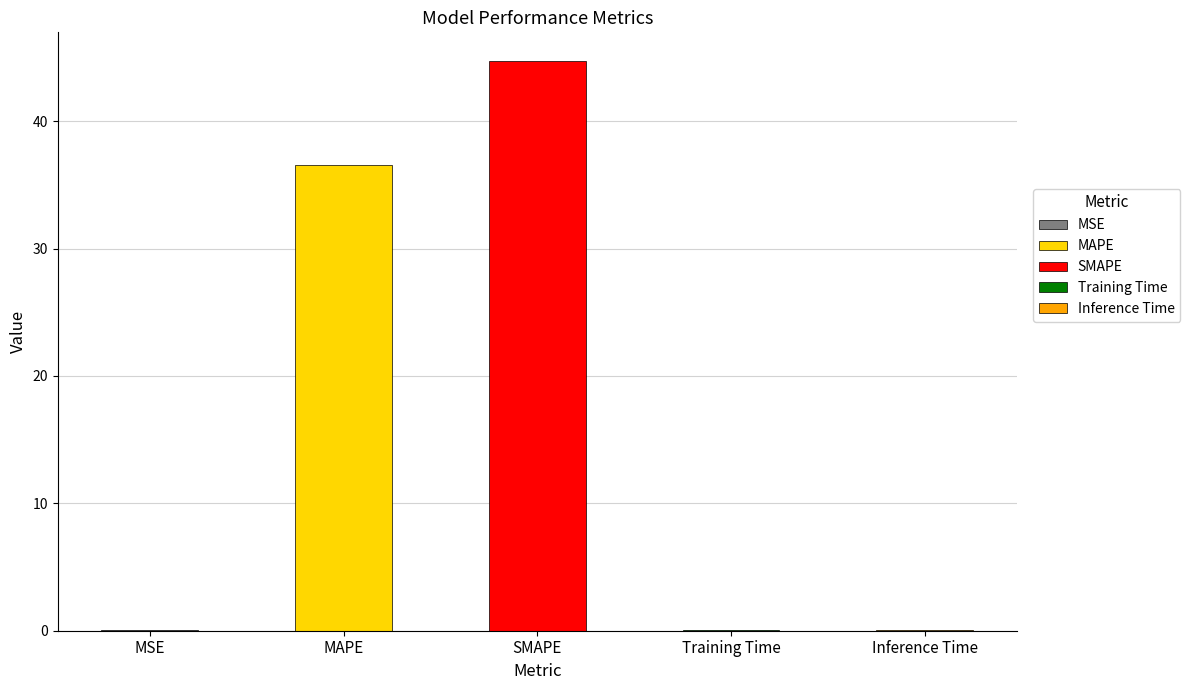

Count the number of categories in the chart.

5